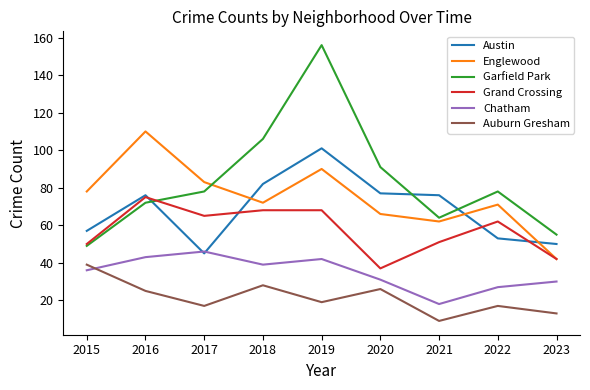

Where is the first local maximum for Chatham?

2017